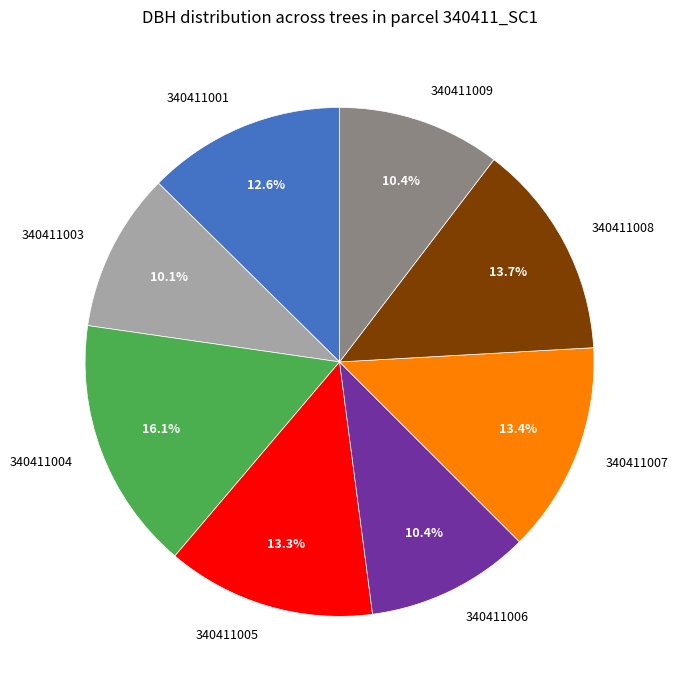

Is there any slice that represents more than half of the pie?

No